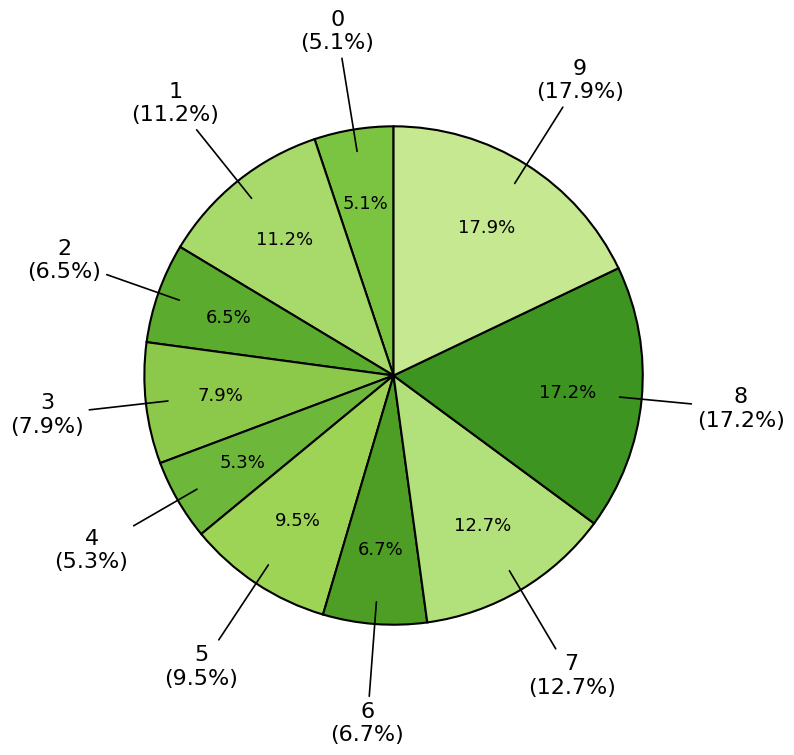

Rank the categories by value from lowest to highest.

0, 4, 2, 6, 3, 5, 1, 7, 8, 9